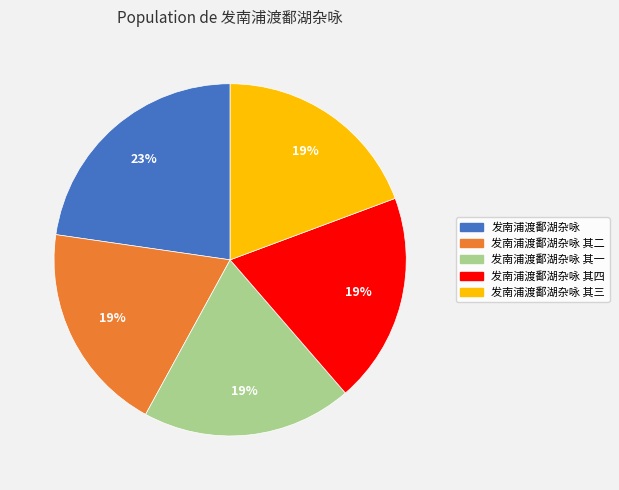

To the nearest percent, what is the average slice percentage?

20%